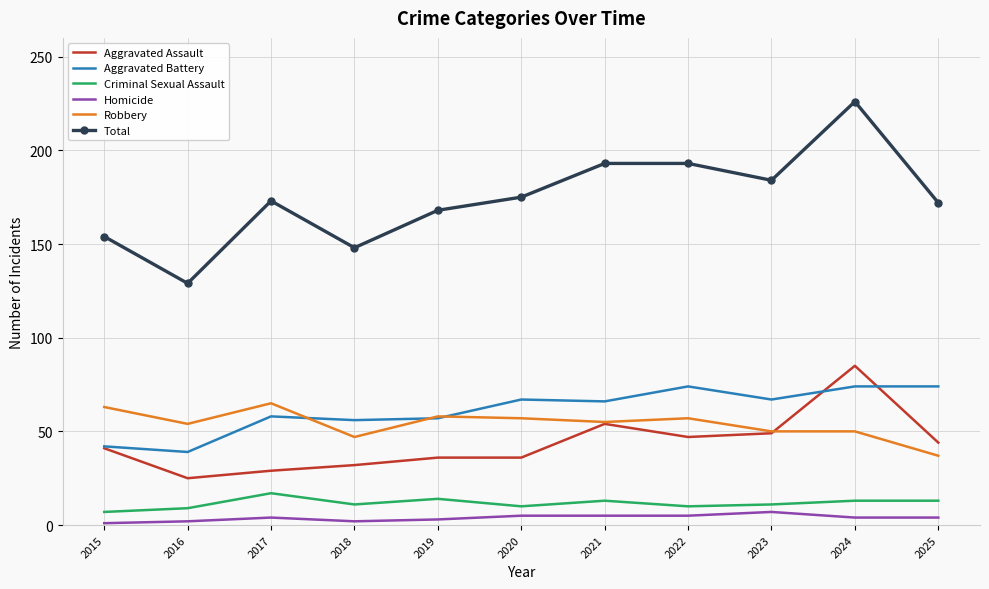

Which series has the widest spread of values?

Total